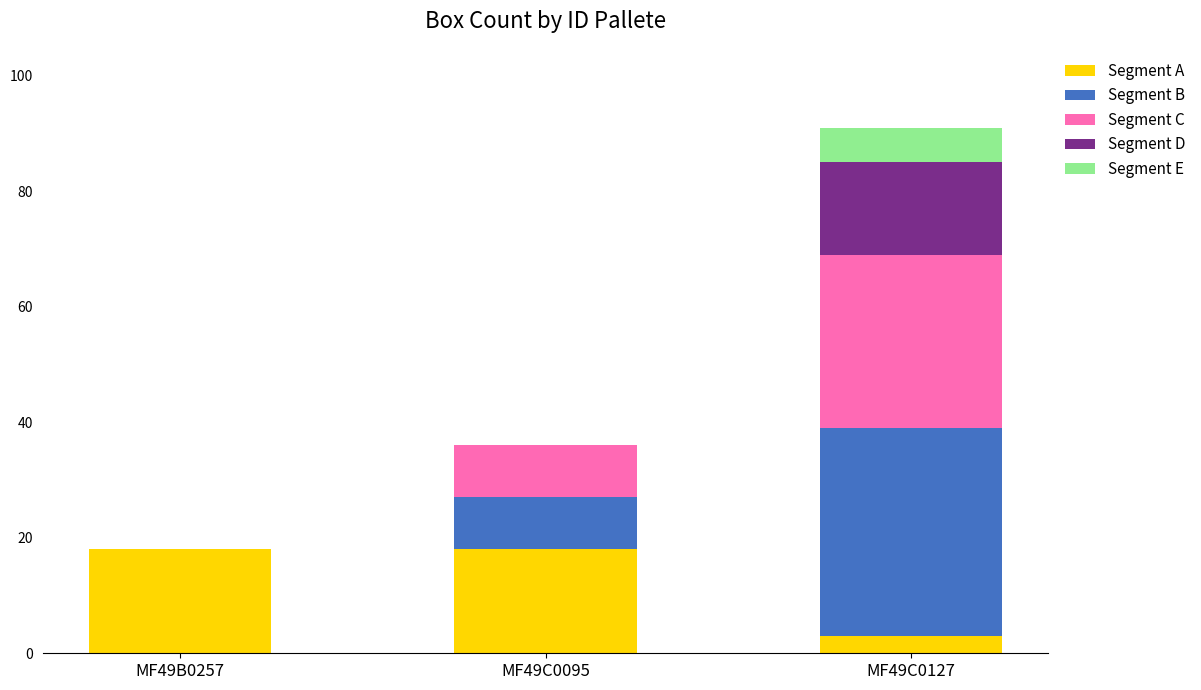

What is the sum of all Segment A values?

39